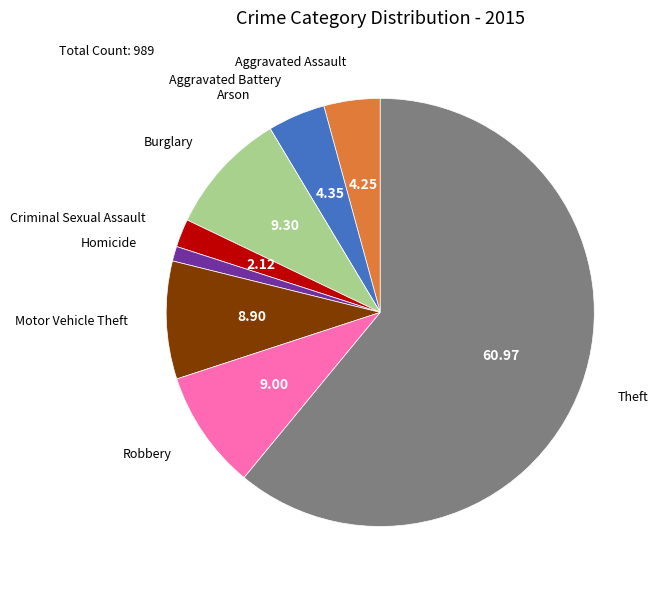

What is the majority slice?

Theft